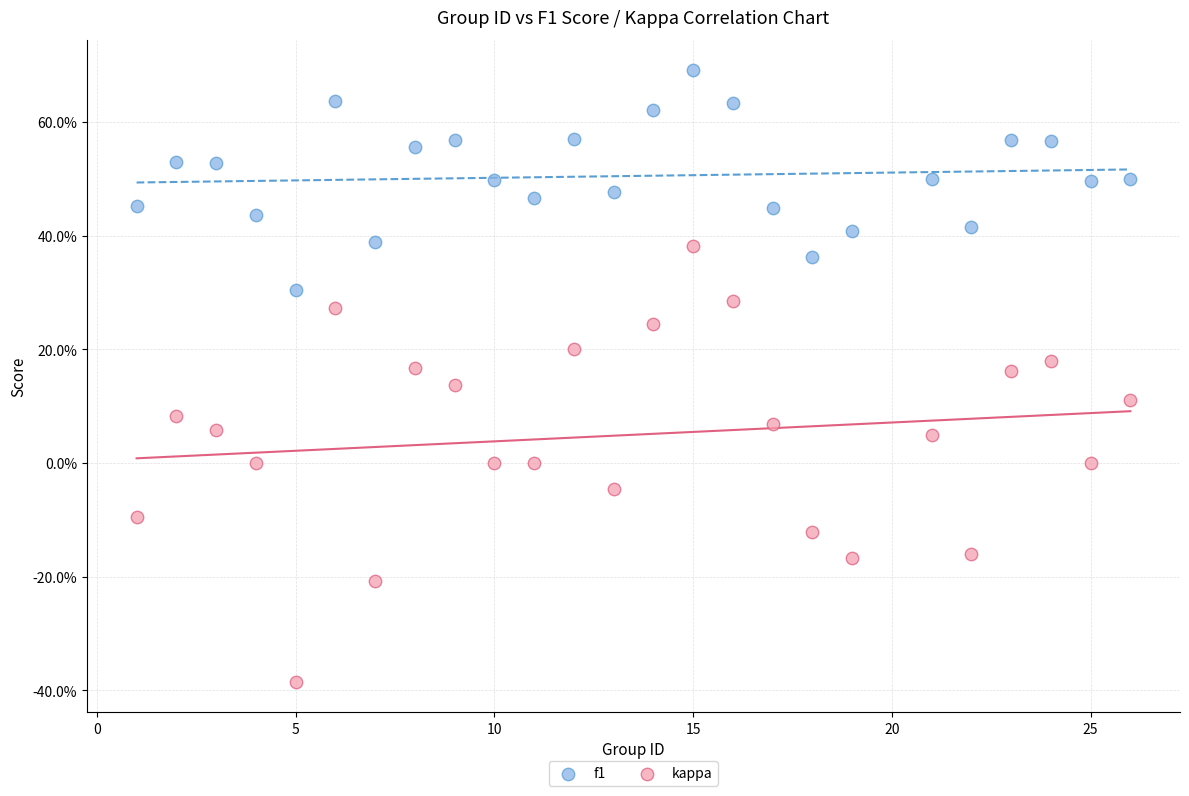

What are all the series names shown in the legend?

f1, kappa